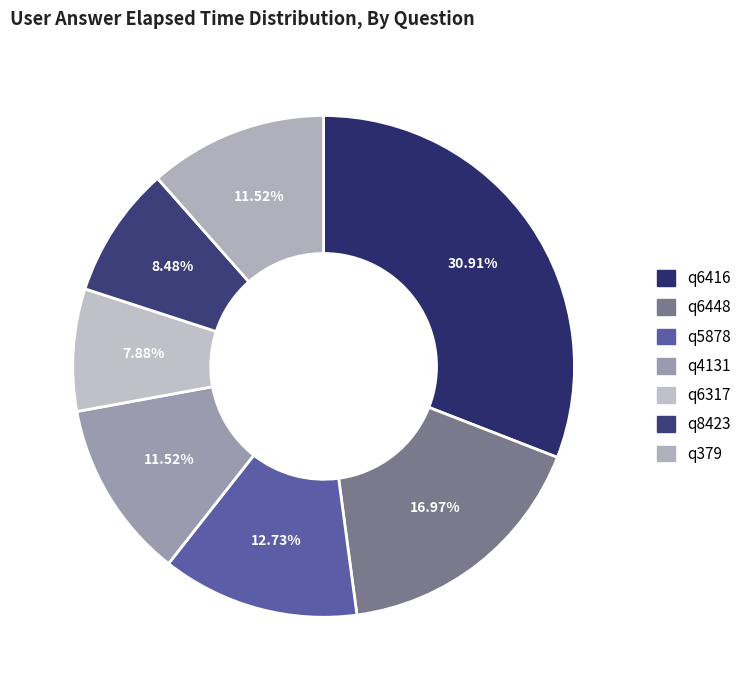

Do q5878 and q4131 together represent more than half of the pie?

No